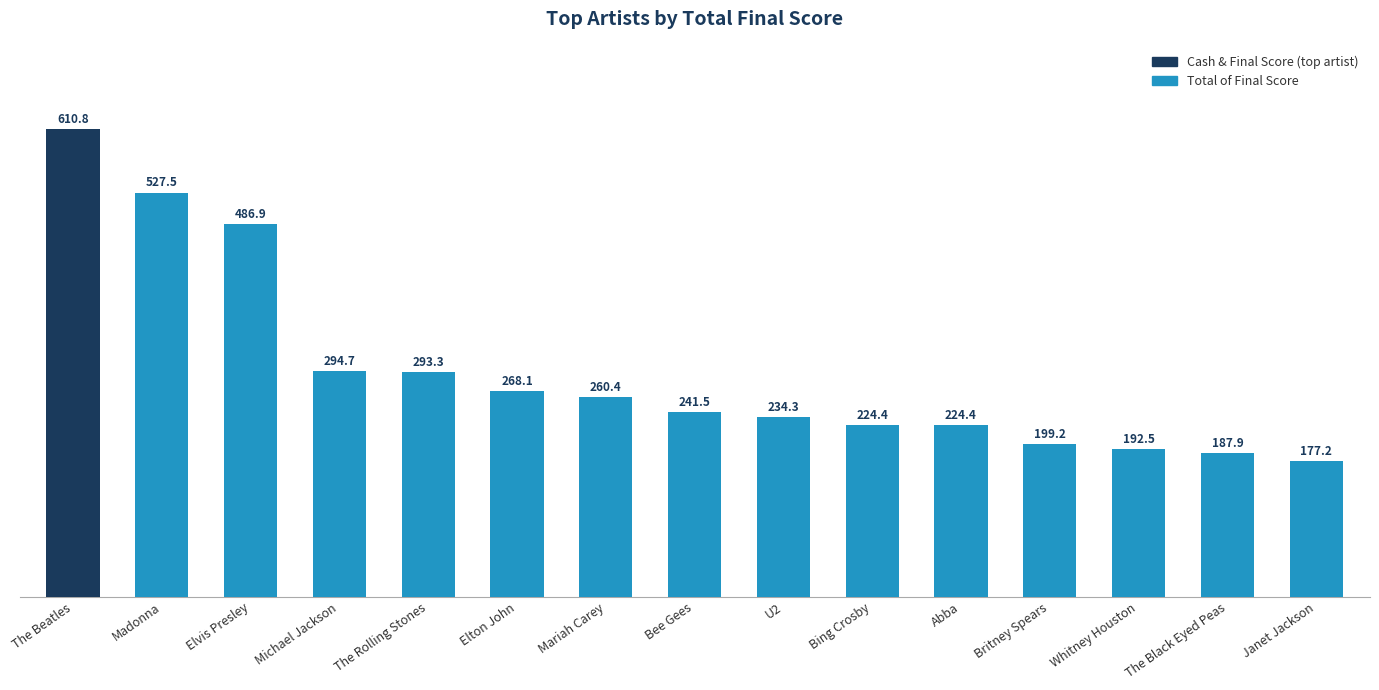

Which has a higher value, Elvis Presley or Whitney Houston?

Elvis Presley